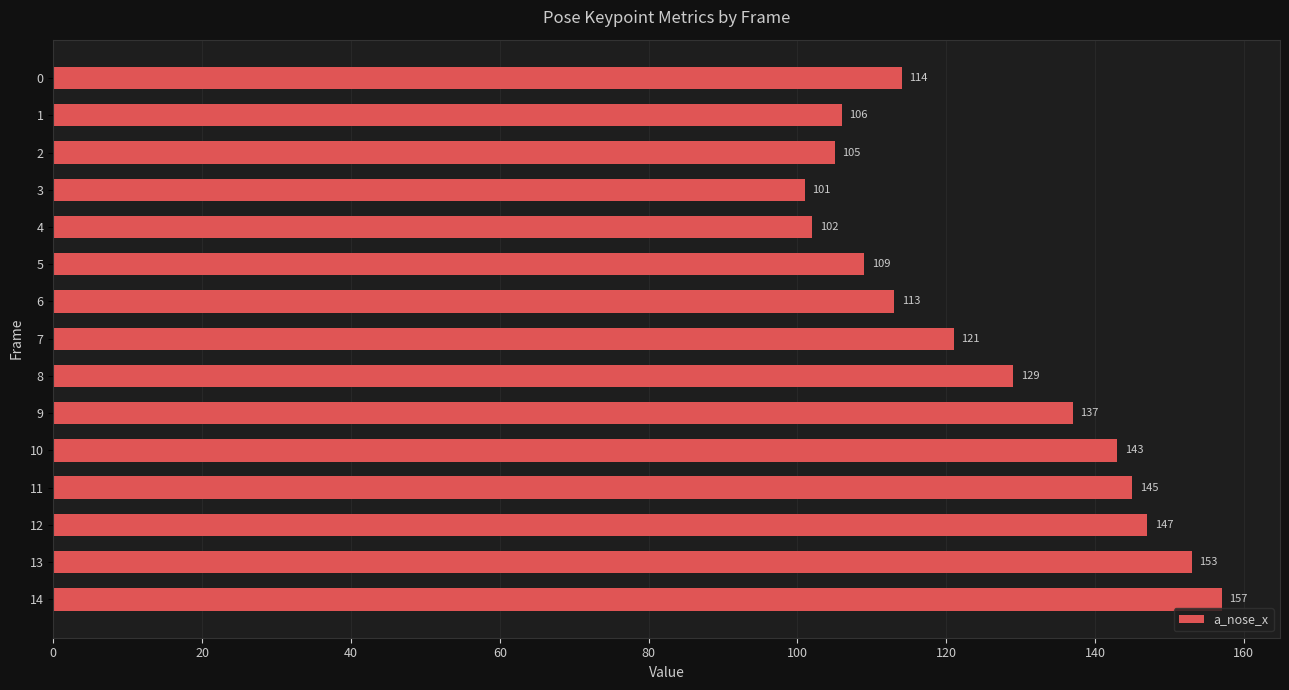

Count the number of categories in the chart.

15